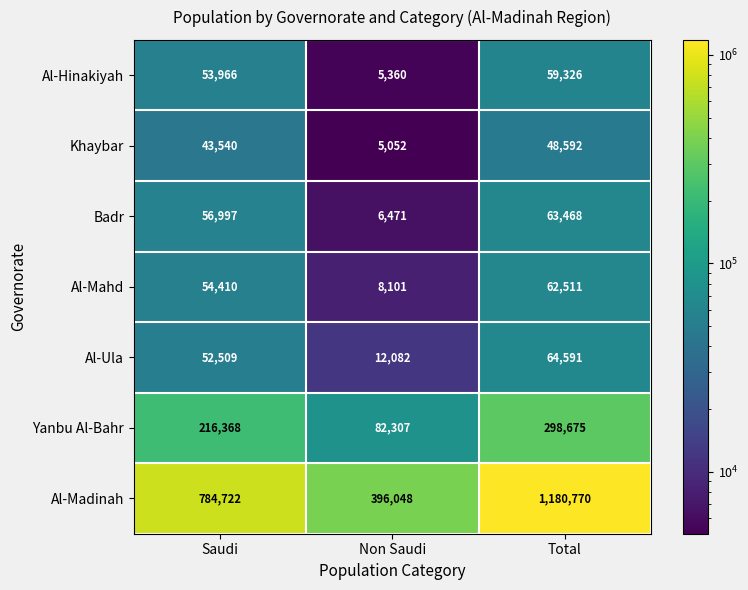

Where is Al-Madinah nearest to the value 788409?

Saudi